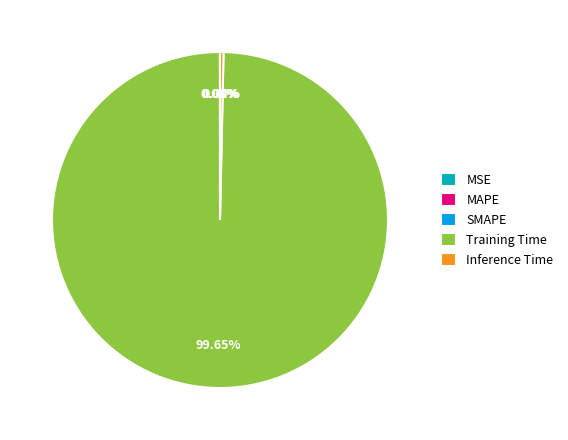

Does any single category account for the majority?

Yes